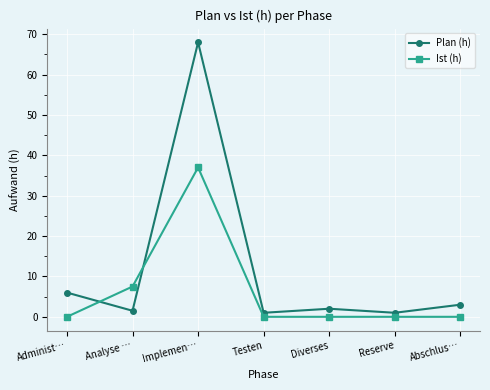

What is the label of the 5th point from the right?

Implemen…